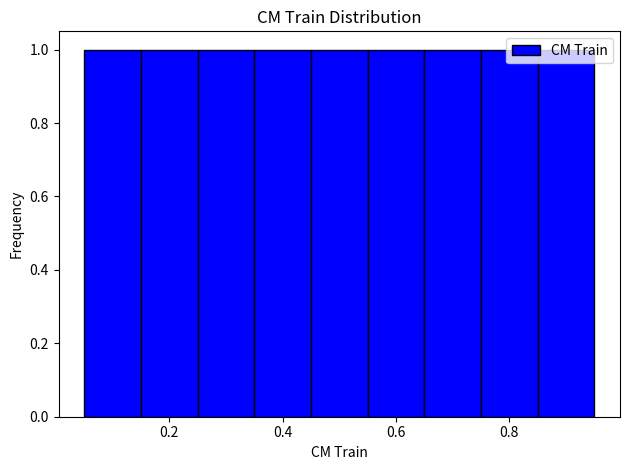

Reading left to right, transcribe this chart: for each bar, give the range it covers on the x-axis and its height. Neither the bar edges nor the heights are printed on the chart, so give them approximately, as read against the axes.

0.05 to 0.15: 1
0.15 to 0.25: 1
0.25 to 0.35: 1
0.35 to 0.45: 1
0.45 to 0.55: 1
0.55 to 0.65: 1
0.65 to 0.75: 1
0.75 to 0.85: 1
0.85 to 0.95: 1